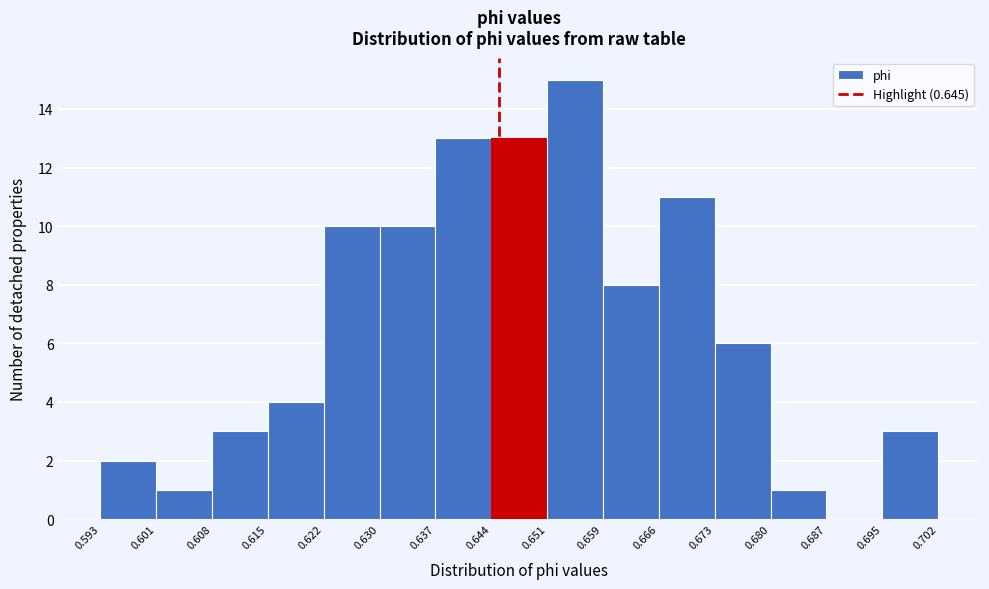

Reading left to right, transcribe this chart: for each bar, give the range it covers on the x-axis and its height. The values are not printed on the chart, so give them approximately, as read against the axis.

0.593 to 0.601: 2
0.601 to 0.608: 1
0.608 to 0.615: 3
0.615 to 0.622: 4
0.622 to 0.630: 10
0.630 to 0.637: 10
0.637 to 0.644: 13
0.644 to 0.651: 13
0.651 to 0.659: 15
0.659 to 0.666: 8
0.666 to 0.673: 11
0.673 to 0.680: 6
0.680 to 0.687: 1
0.687 to 0.695: 0
0.695 to 0.702: 3